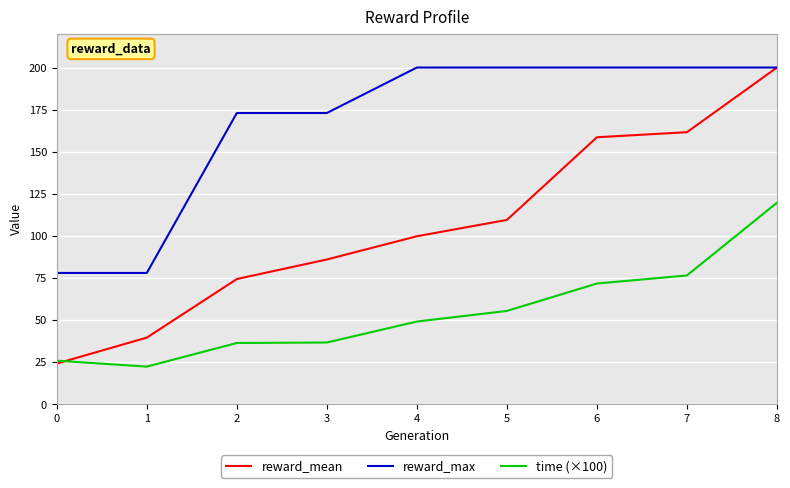

What is the average value of the reward_mean series?

106.0